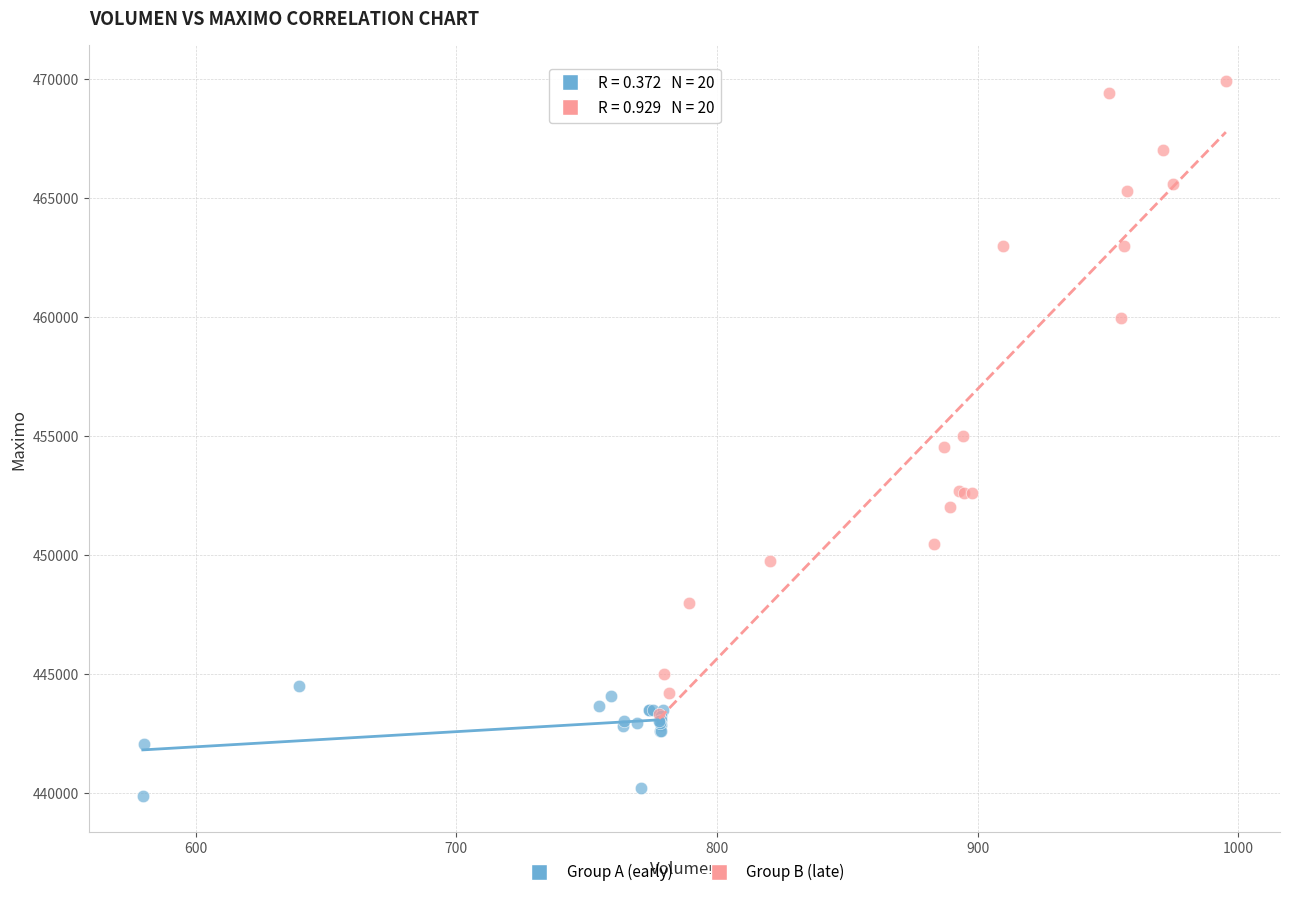

Which series has the widest spread of Y values?

Group B (late)